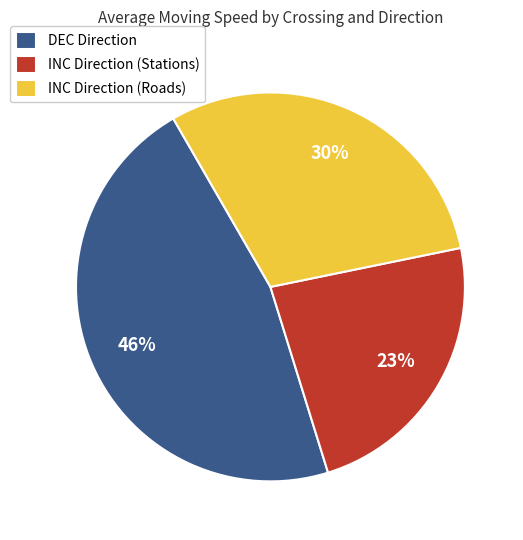

To the nearest percent, what percentage of the pie is INC Direction (Stations)?

23%